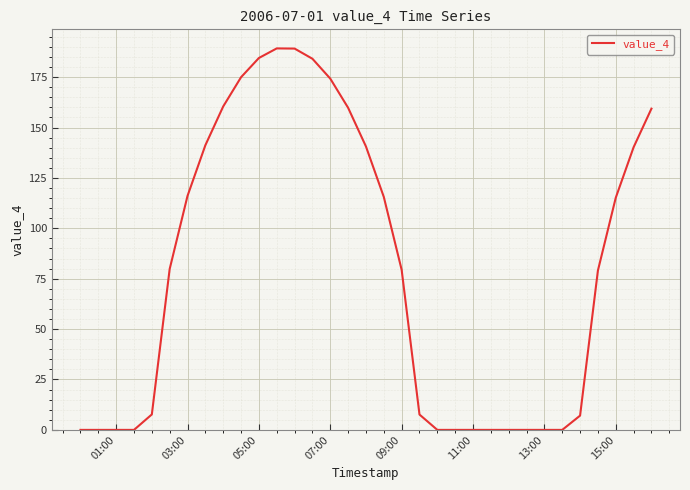

What is the greatest value displayed?

189.2